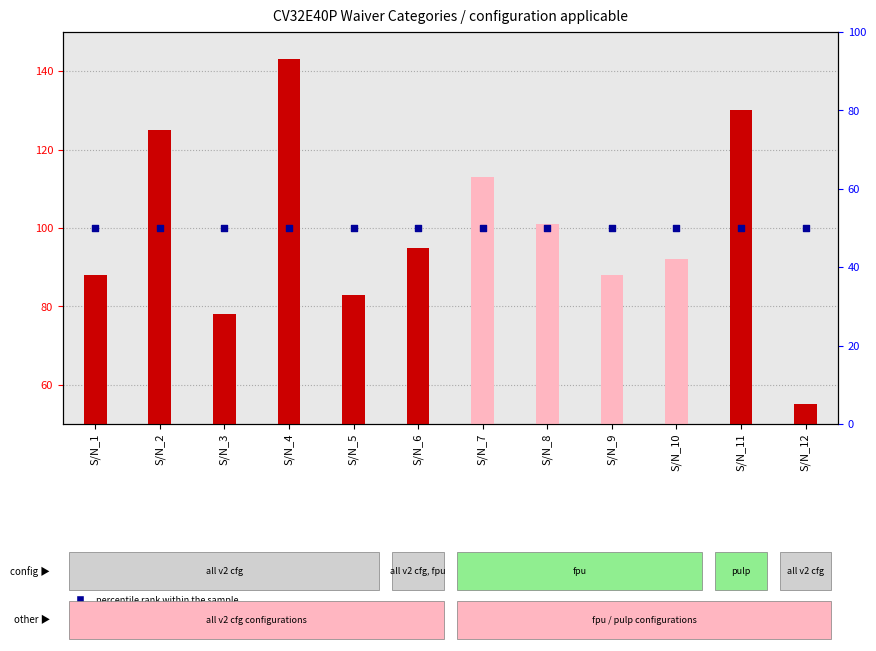

What are all the series names shown in the legend?

count, percentile rank within the sample